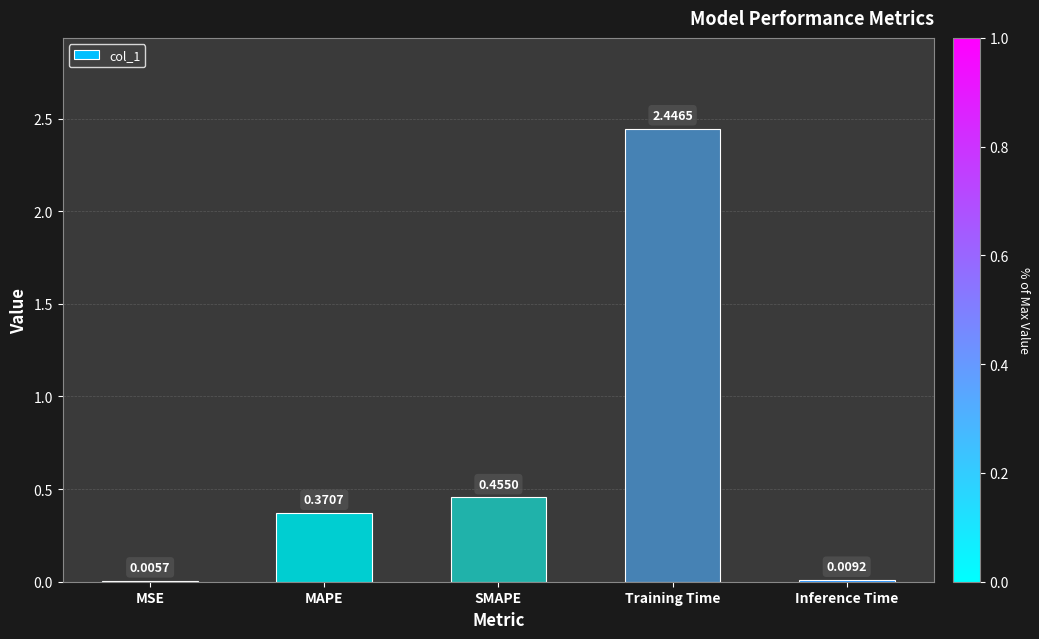

True or false: the data shows 0.3 at SMAPE.

False